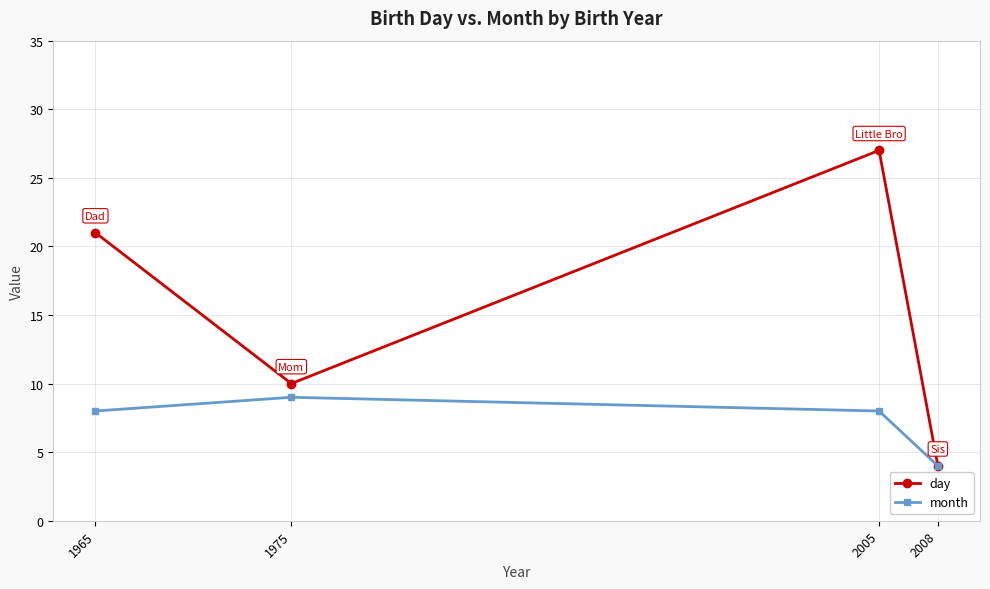

What is the value of the month point at the 1st from the left?

8